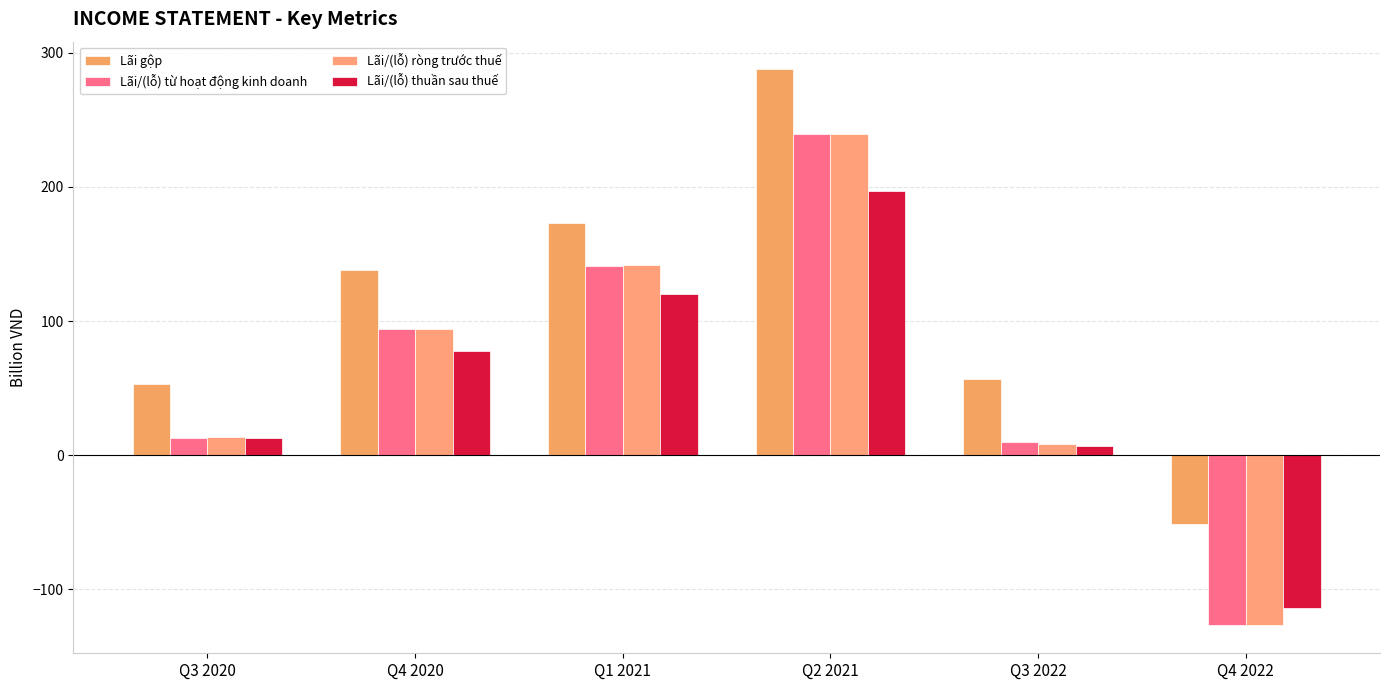

What is the lowest value of the Lãi gộp series?

-51.2